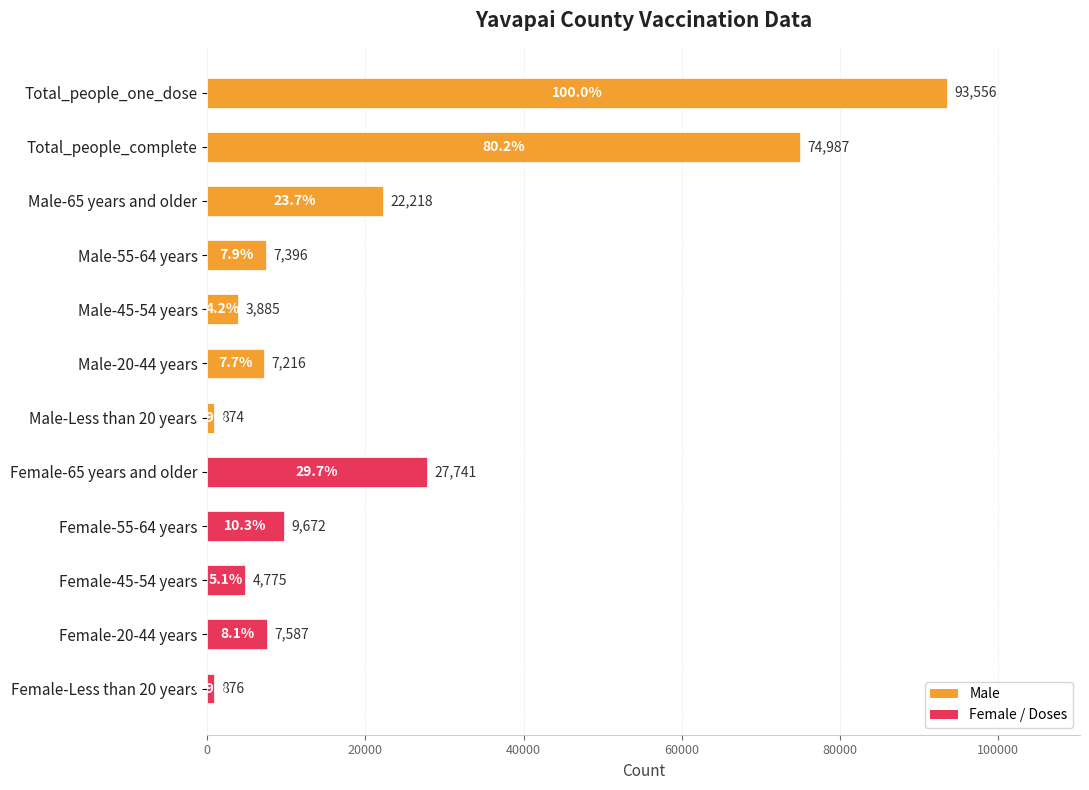

How many data points does each series have?

12